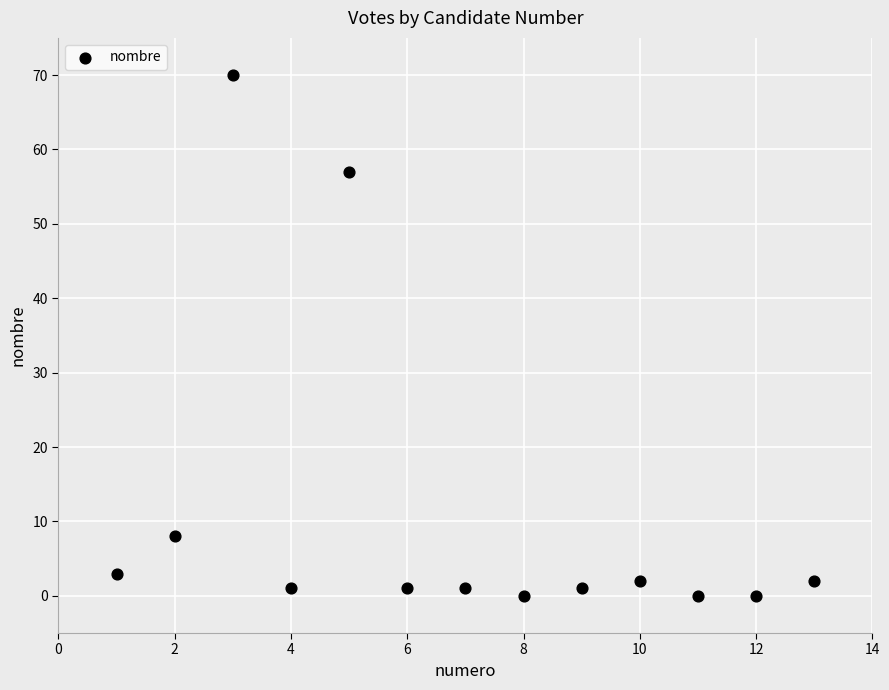

What Y value in the scatter plot is closest to 35?

57